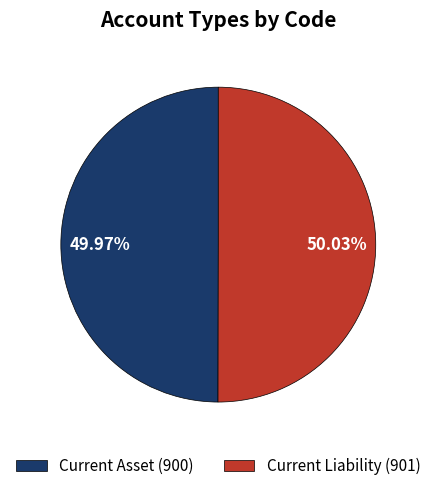

Is the sum of Current Liability and Current Asset greater than half?

Yes